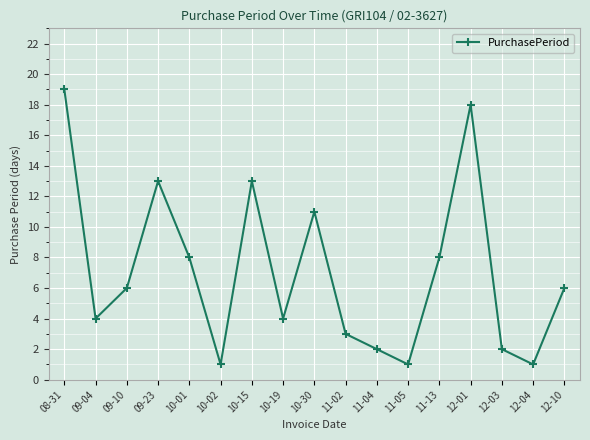

Between 12-04 and 12-10, which is larger?

12-10